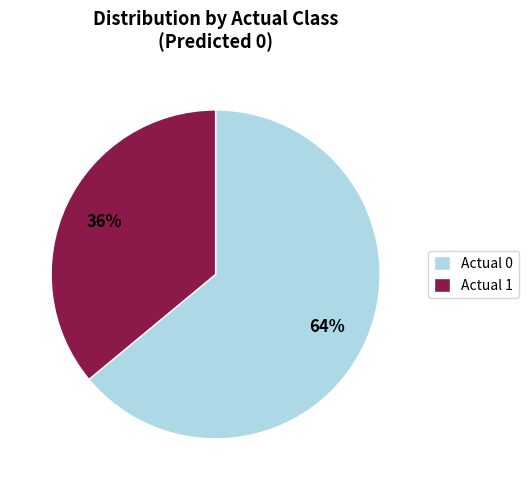

Do Actual 1 and Actual 0 together represent more than half of the pie?

Yes